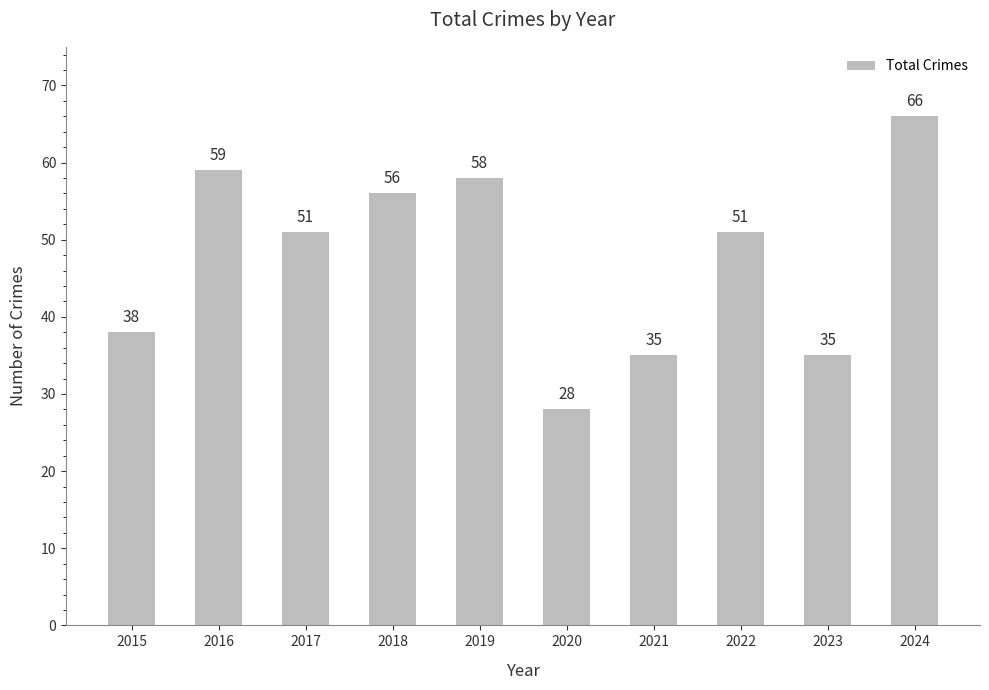

What is the difference between the maximum and second lowest values?

31